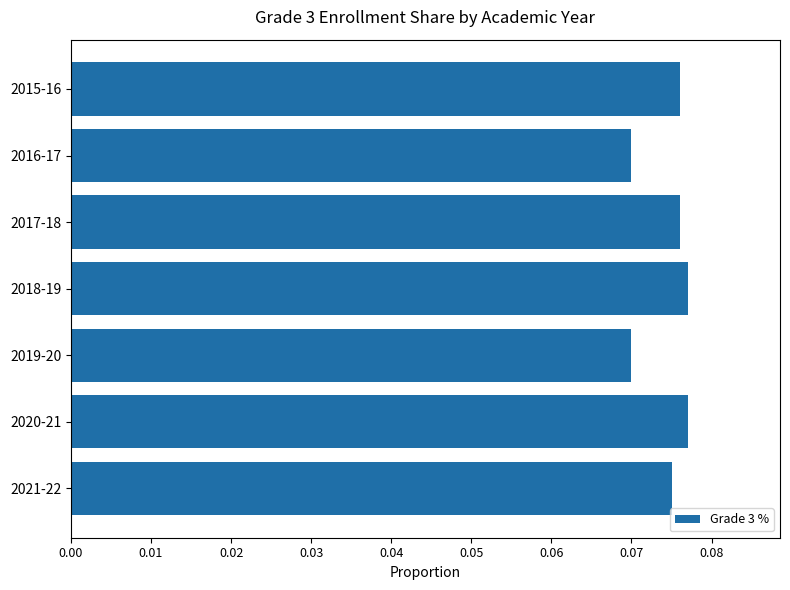

Count the values in the range 0 to 1.

7